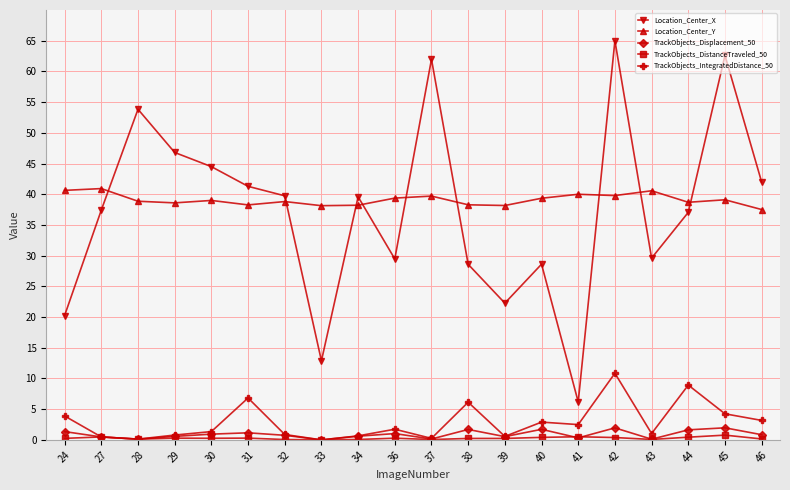

What is the sum of all TrackObjects_Displacement_50 values?

17.9